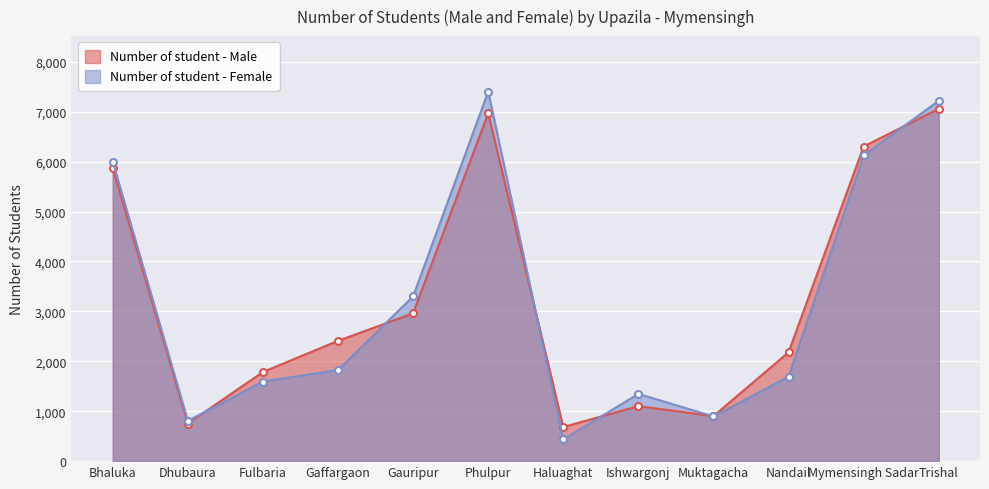

Is it true that Number of student - Female equals 2554 at Nandail?

False